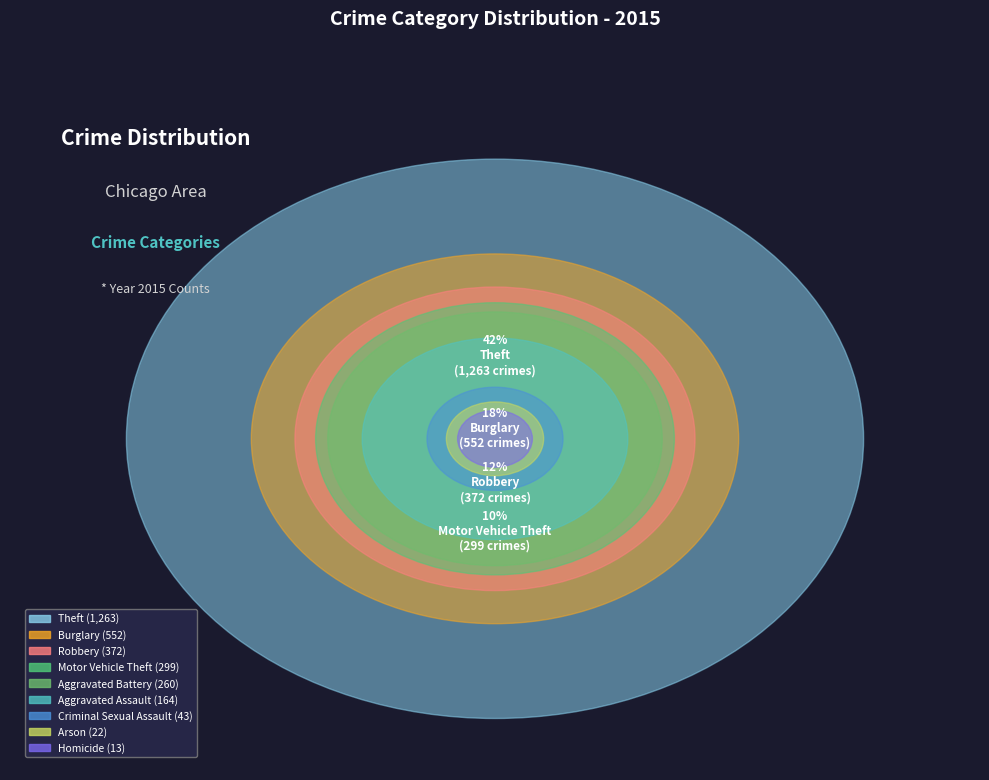

What is the change in value from Aggravated Assault to Burglary?

+388